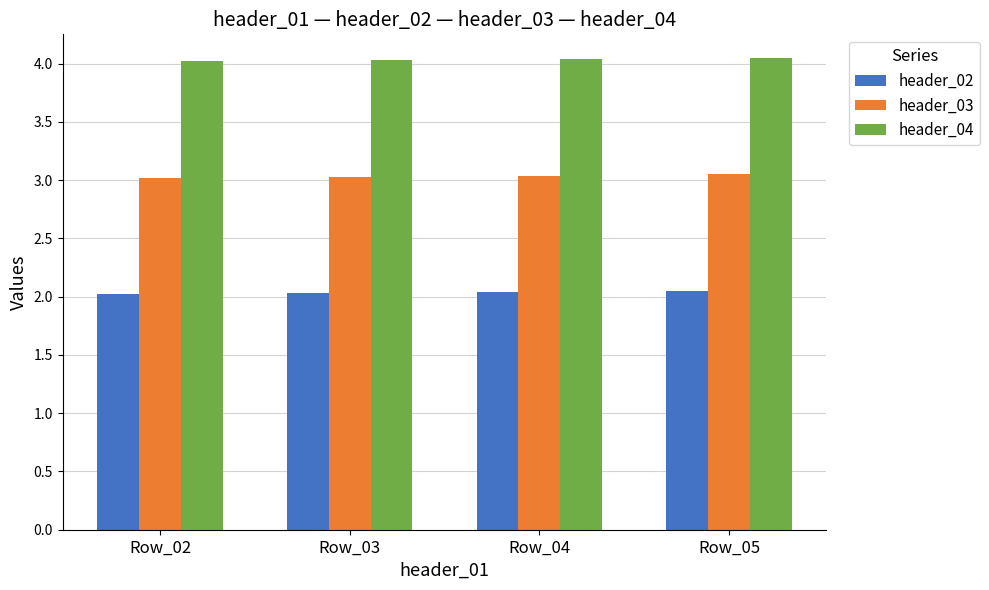

What is the sum of the header_02 values at Row_03 and Row_05?

4.1